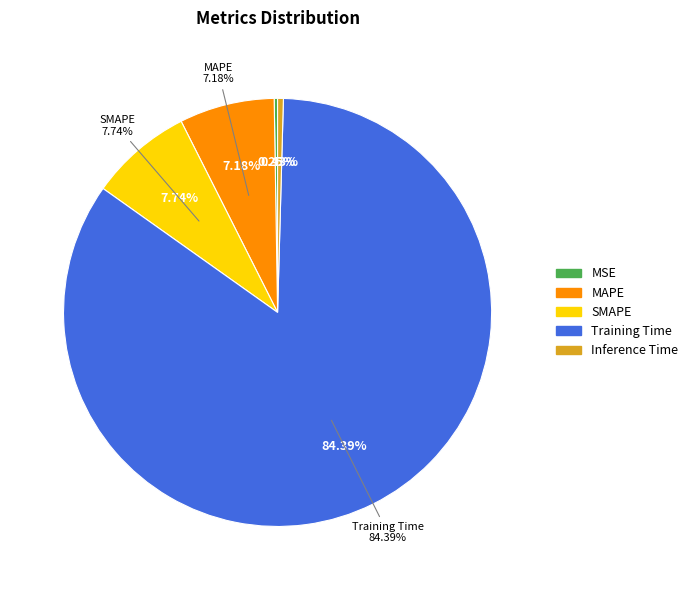

Rank the categories by value from lowest to highest.

MSE, Inference Time, MAPE, SMAPE, Training Time